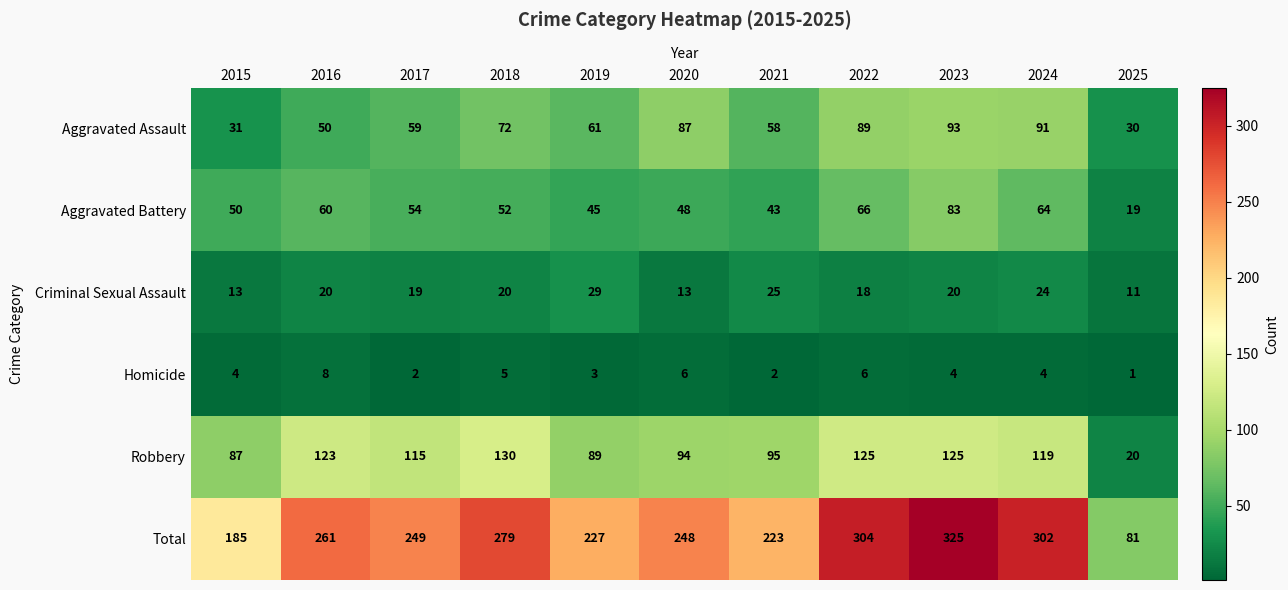

What is the maximum value shown in the chart?

325